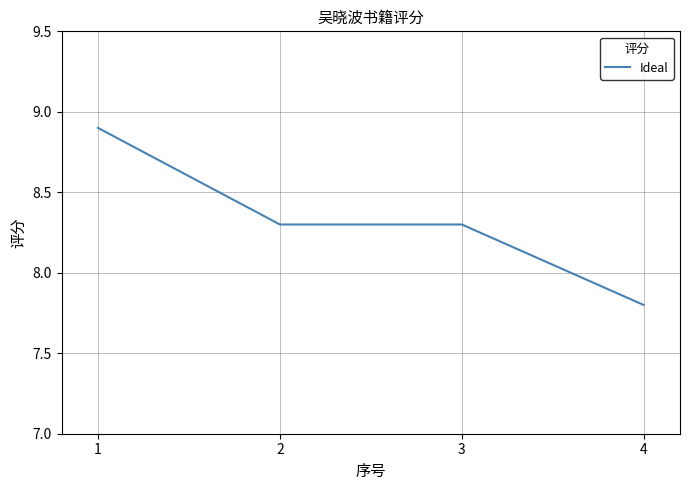

At which label does the data first exceed 8?

1